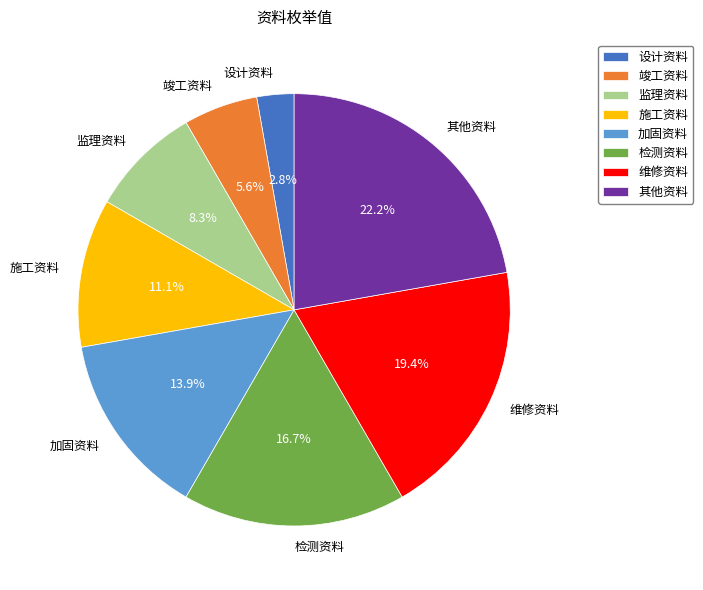

Which slice is the largest?

其他资料